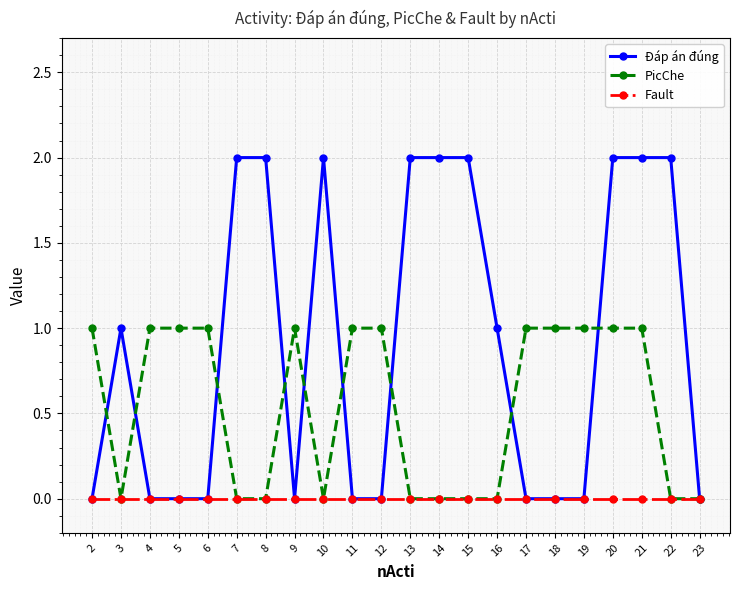

What is the sum of the Đáp án đúng values at 15 and 17?

2